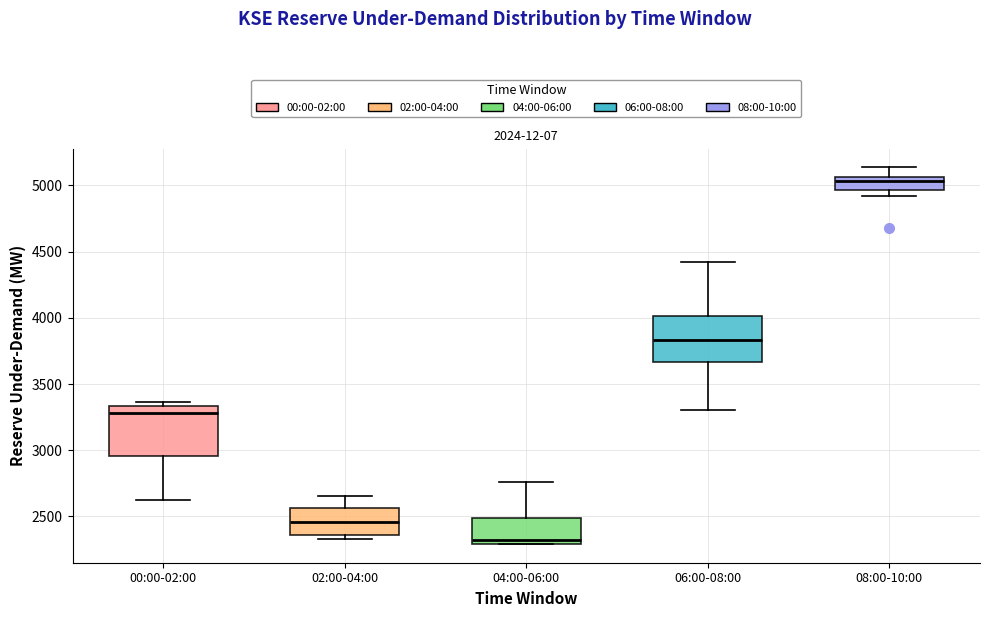

Where is the upper edge of the box for 04:00-06:00 on the y-axis? The values are not printed on the chart, so give them approximately, as read against the axis.

2500